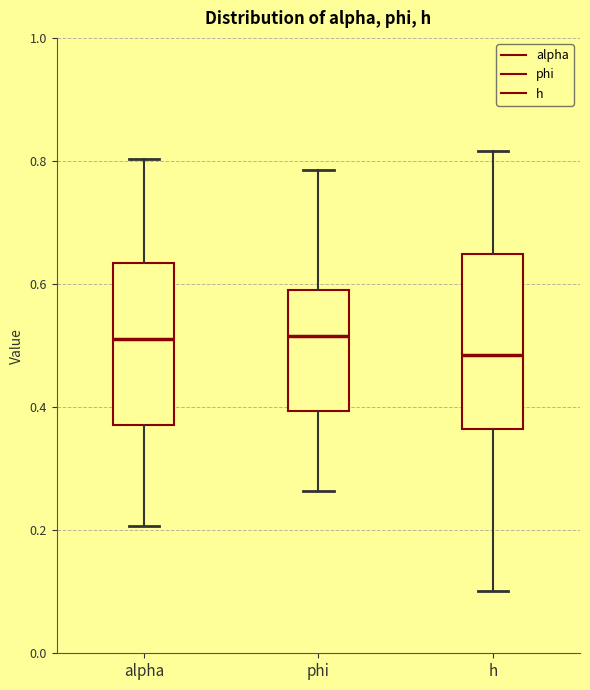

Reading left to right, read every box against the y-axis: the position of its median line, the range the box covers, and the ends of its whiskers. The values are not printed on the chart, so give them approximately, as read against the axis.

alpha: median 0.52, box 0.38 to 0.64, whiskers 0.20 to 0.80
phi: median 0.52, box 0.40 to 0.60, whiskers 0.26 to 0.78
h: median 0.48, box 0.36 to 0.64, whiskers 0.10 to 0.82